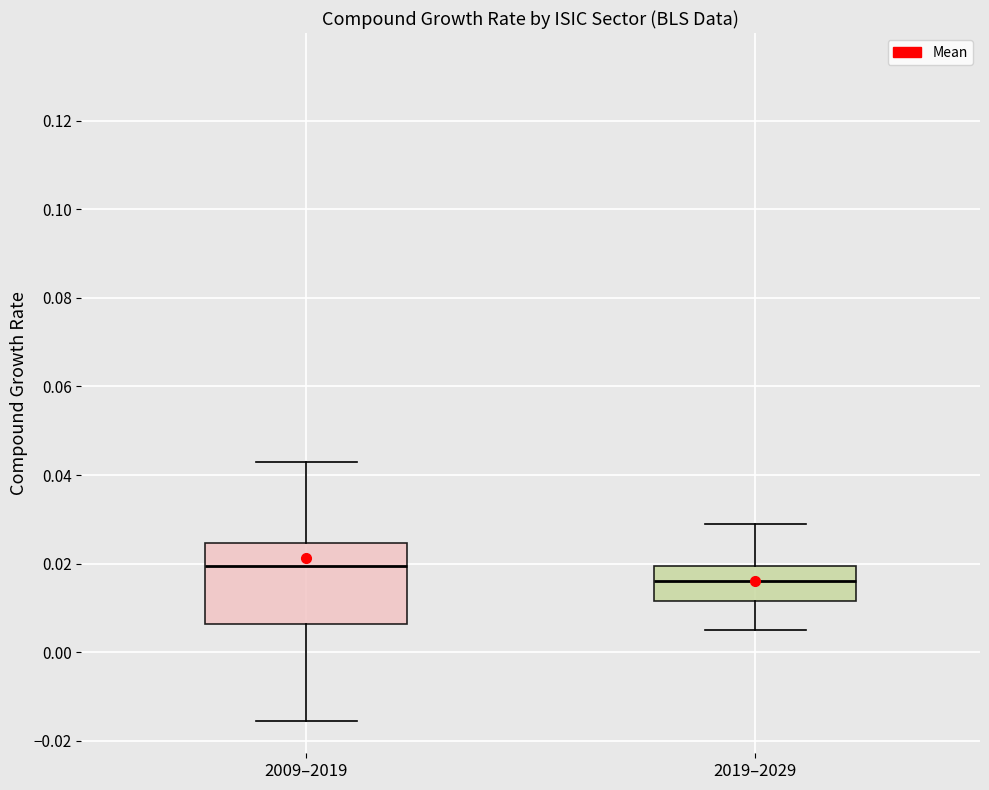

Which box is the tallest, from its lower edge to its upper edge?

2009–2019